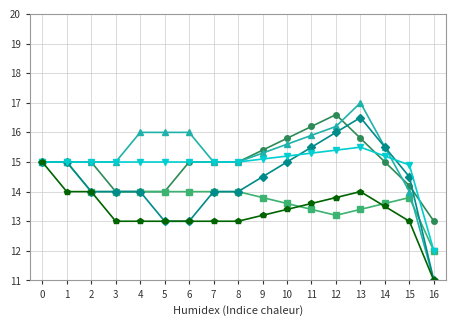

What is the spread (max minus min) of values at 10?

2.4